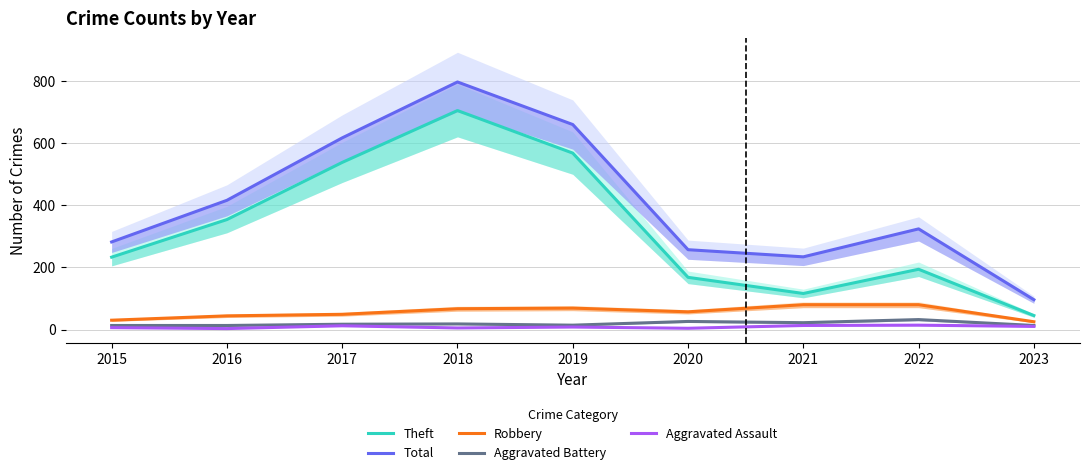

What is the spread (max minus min) of values at 2018?

792